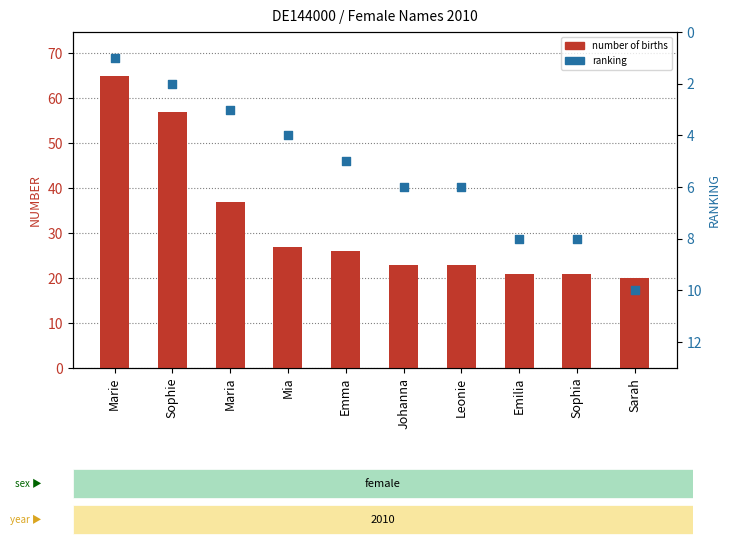

At how many categories does at least one series exceed 53?

2